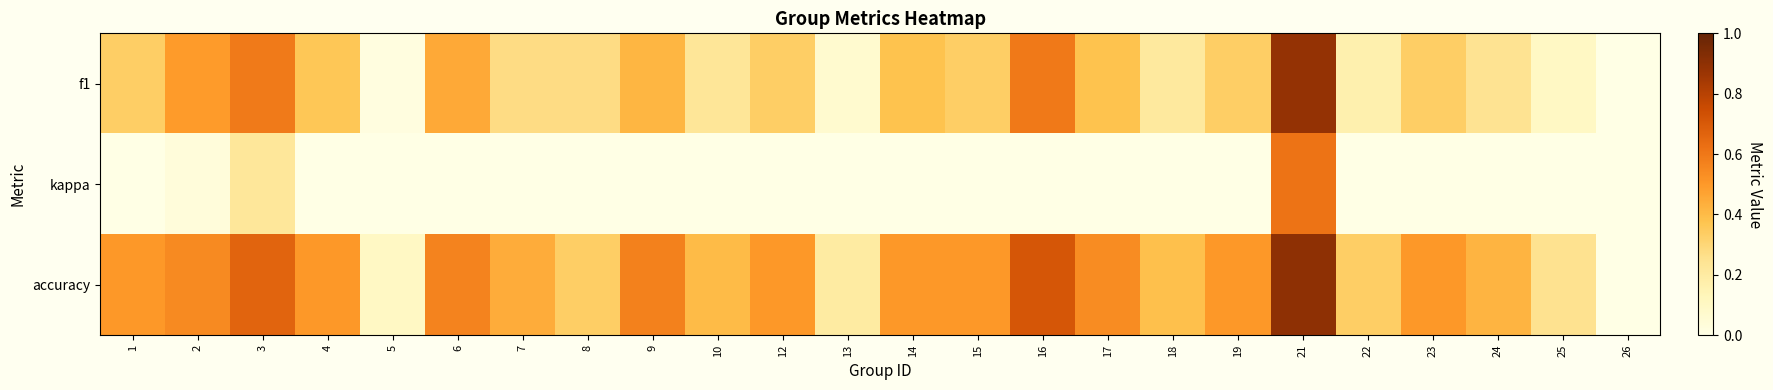

How many distinct data groups are displayed?

3